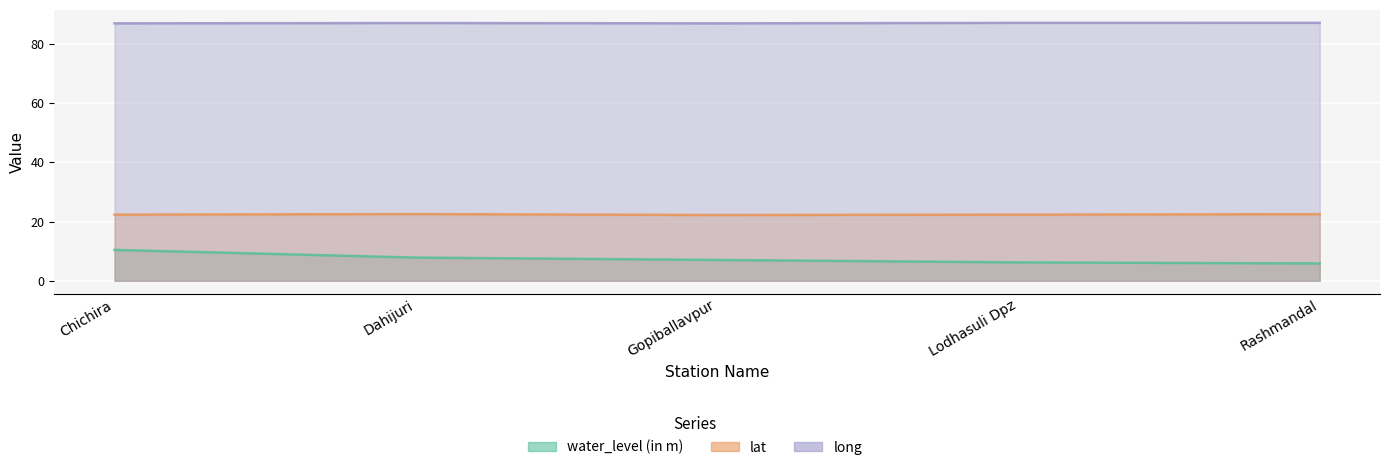

True or false: long and lat cross at least once.

False